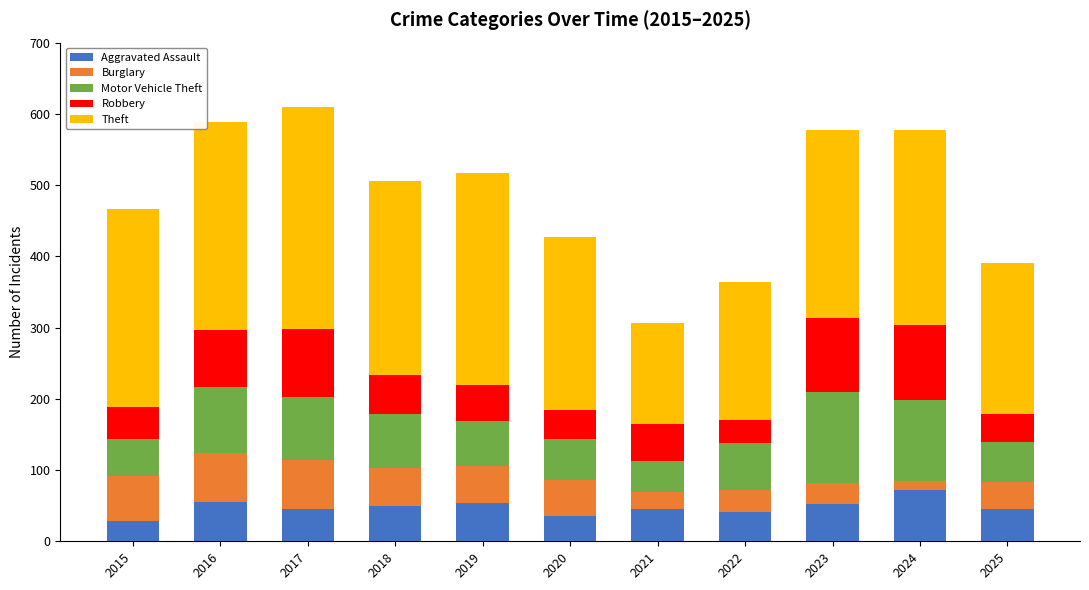

What is the total value across all series at 2019?

517